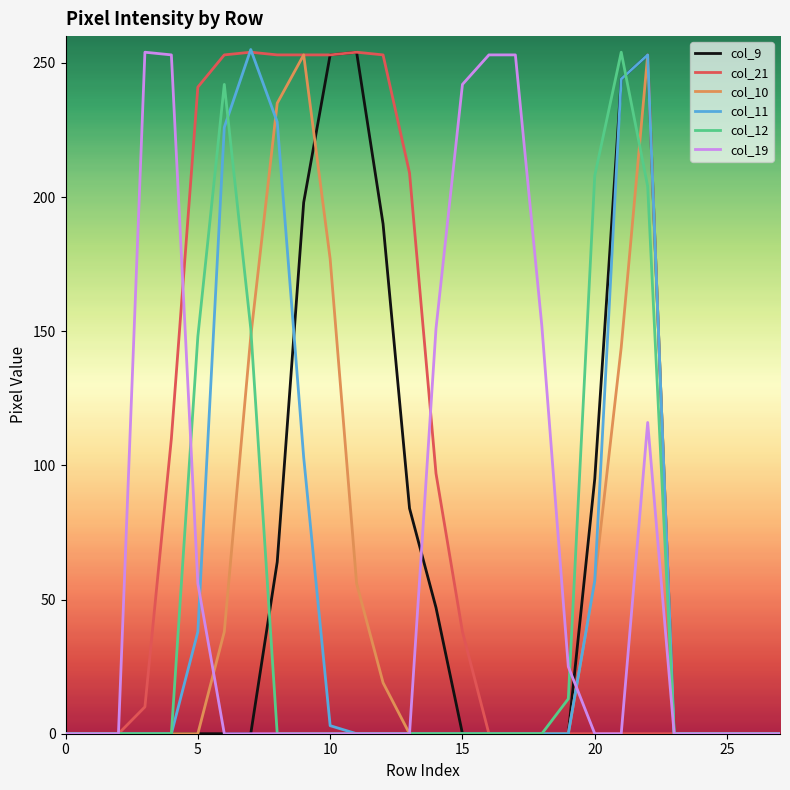

Which series has the largest total across all categories?

col_21